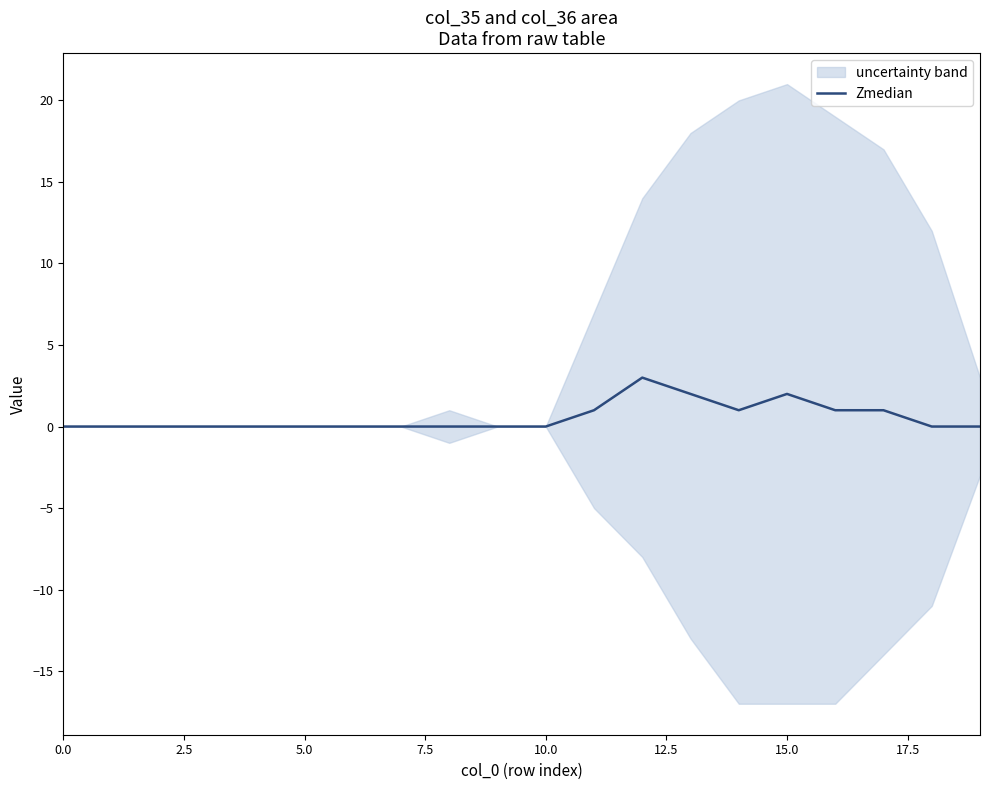

The Zmedian series shows -2 at 10.0. True or false?

False